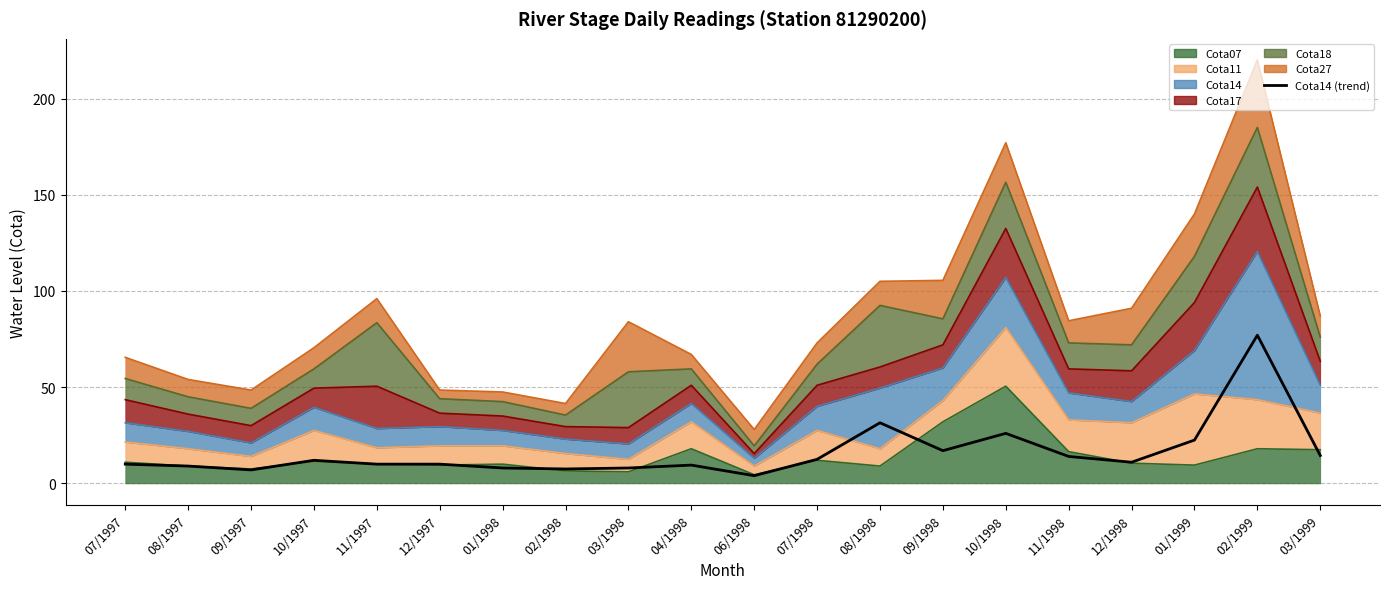

How many interior local peaks (higher than both neighbors) does the data have?

5